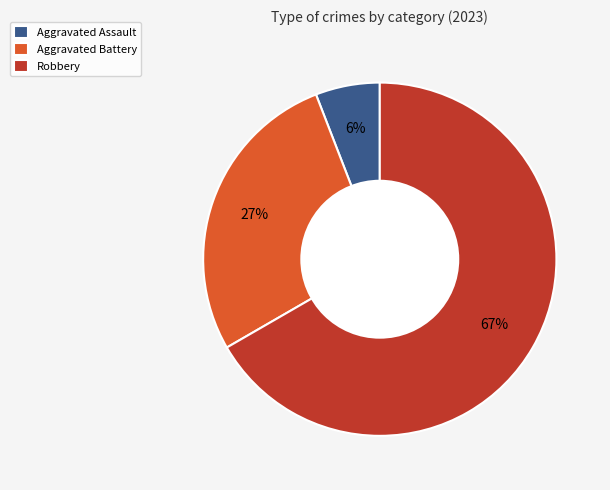

Rank the categories by value from lowest to highest.

Aggravated Assault, Aggravated Battery, Robbery